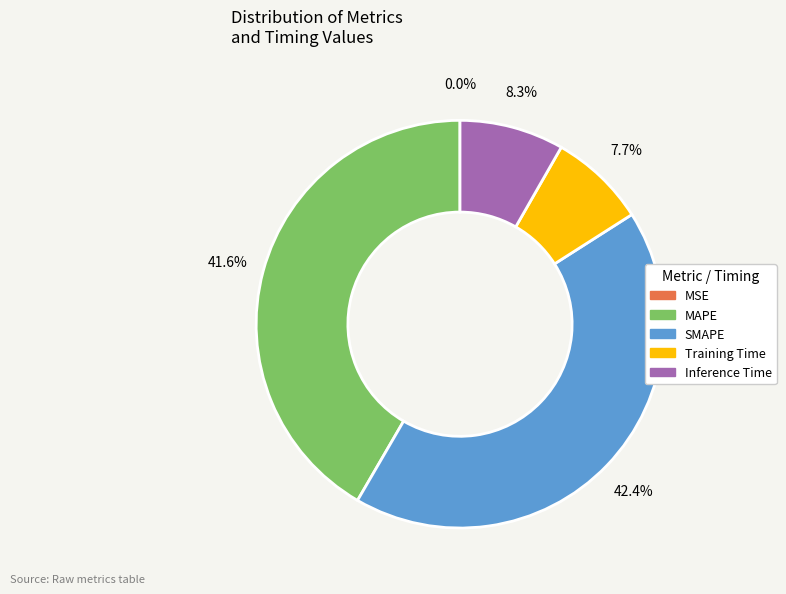

Does any single category account for the majority?

No